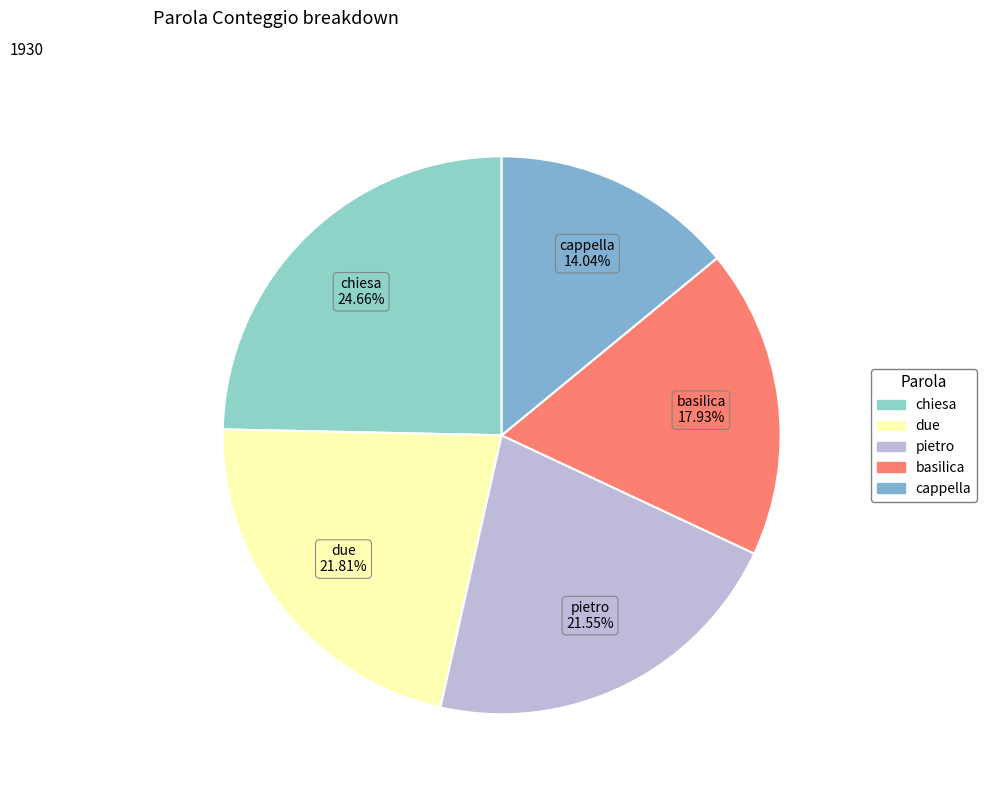

To the nearest percent, what is the average slice percentage?

20%